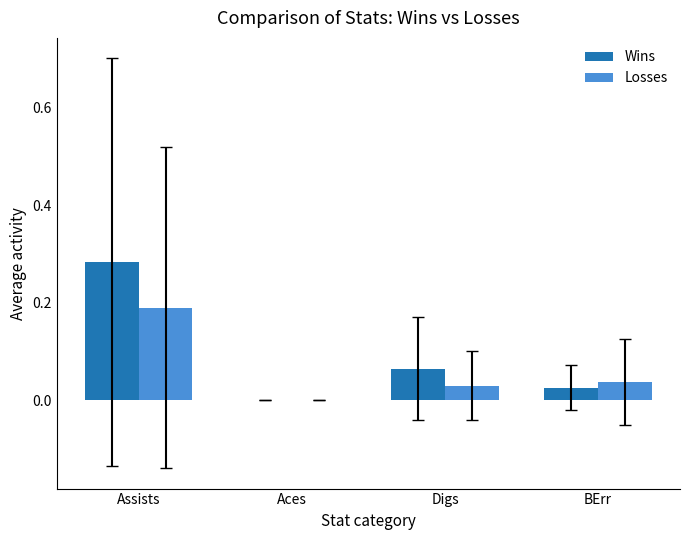

How many Losses values are between 0 and 1?

4